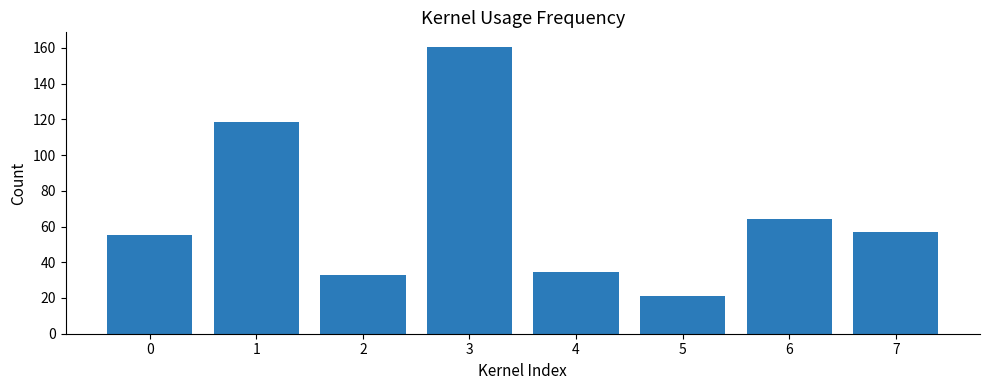

Are the bars grouped side by side (vs. stacked)?

No